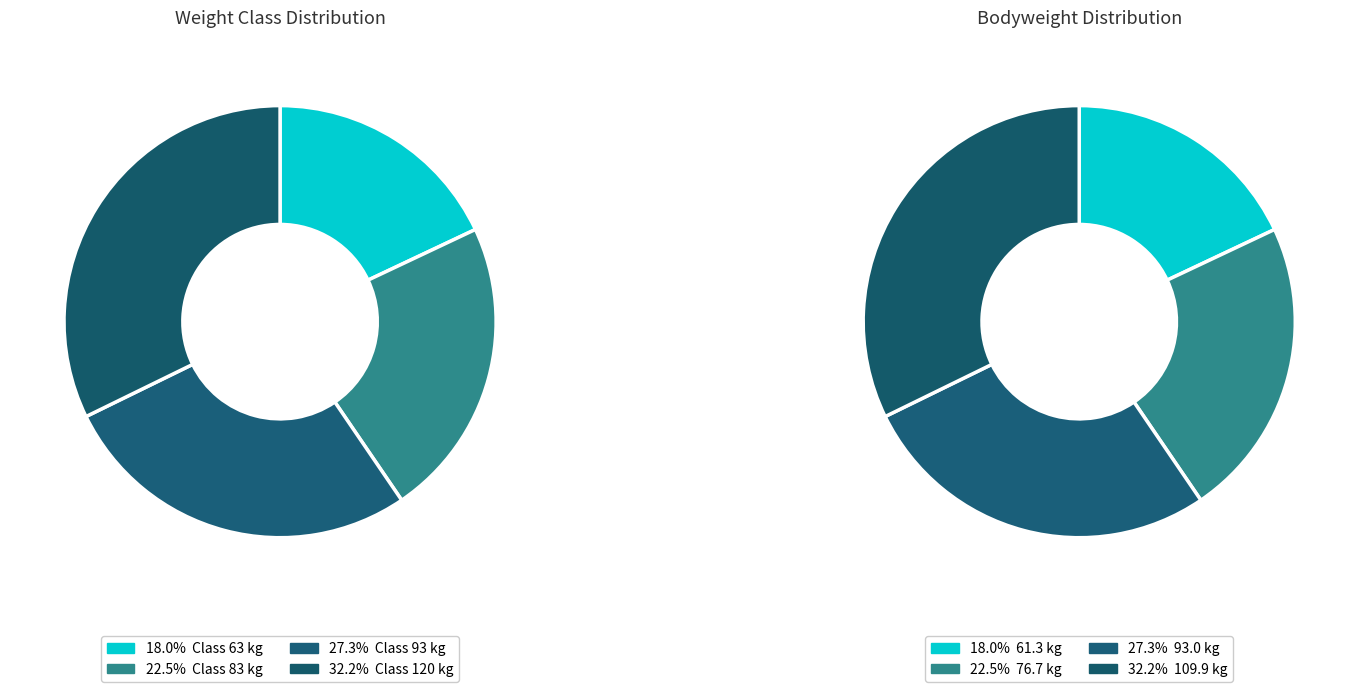

Does 63 account for over 50% of the chart?

No